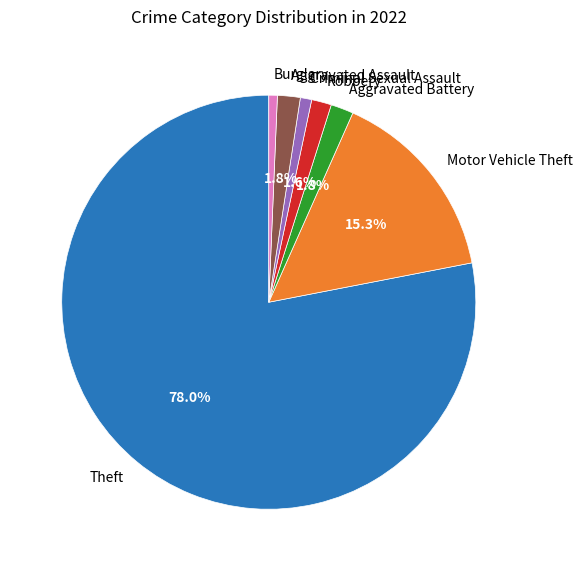

To the nearest percent, what is the difference between the largest and smallest slice percentages?

77%